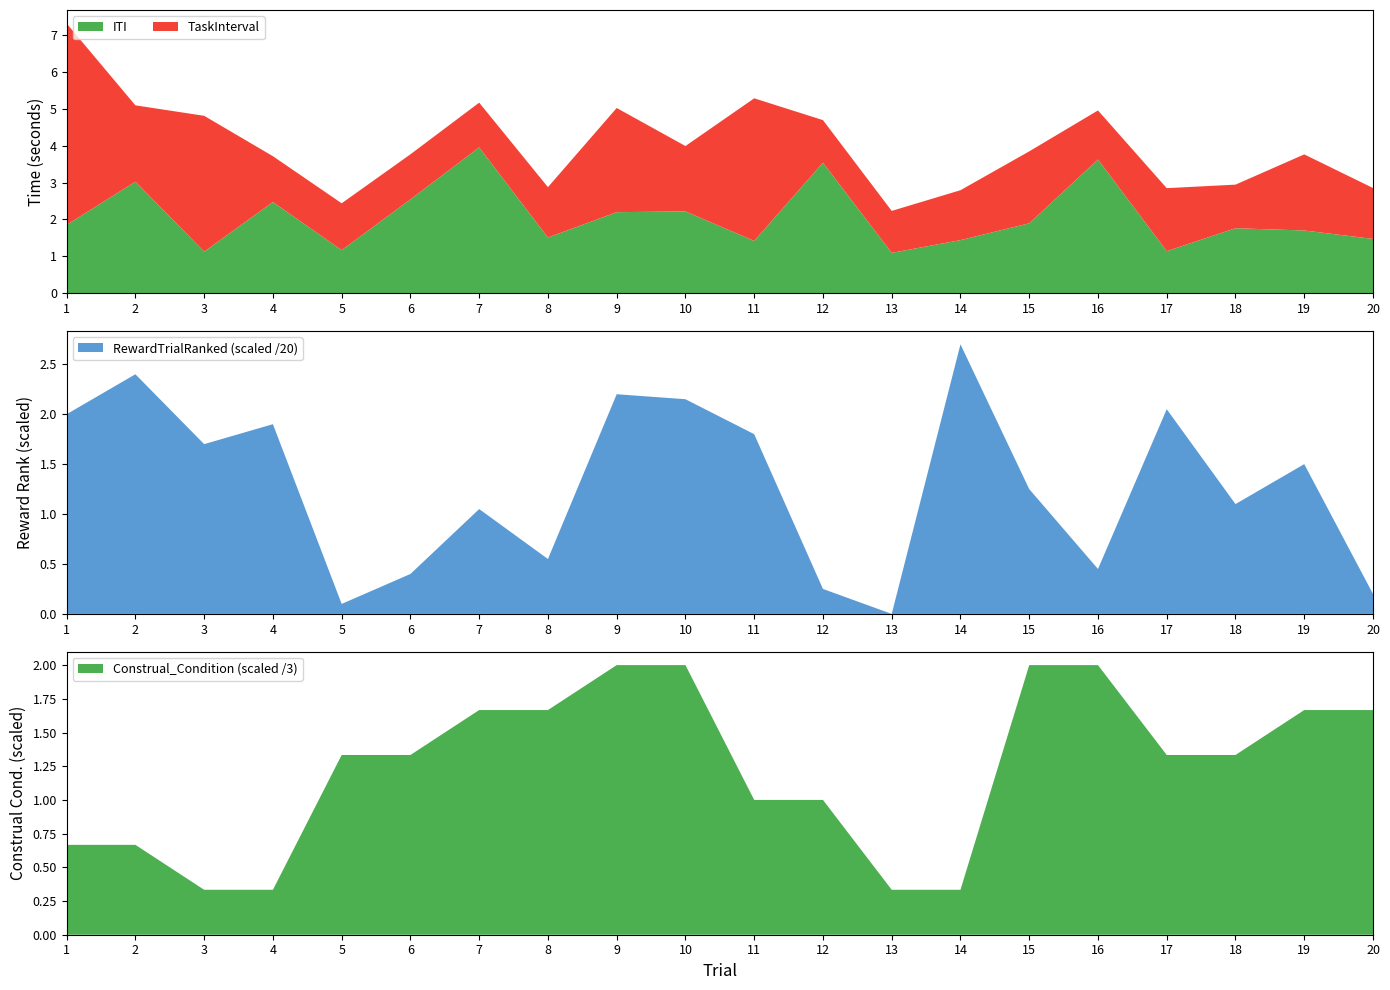

How many data points in RewardTrialRanked are less than 30?

10